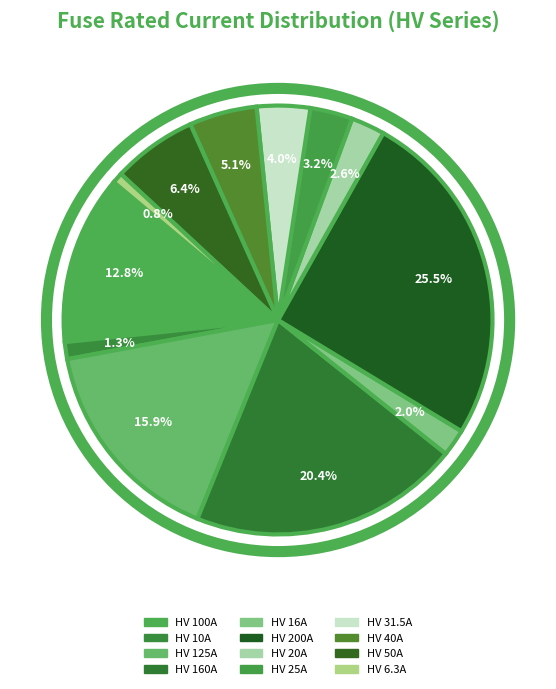

How many slices are in this pie chart?

12